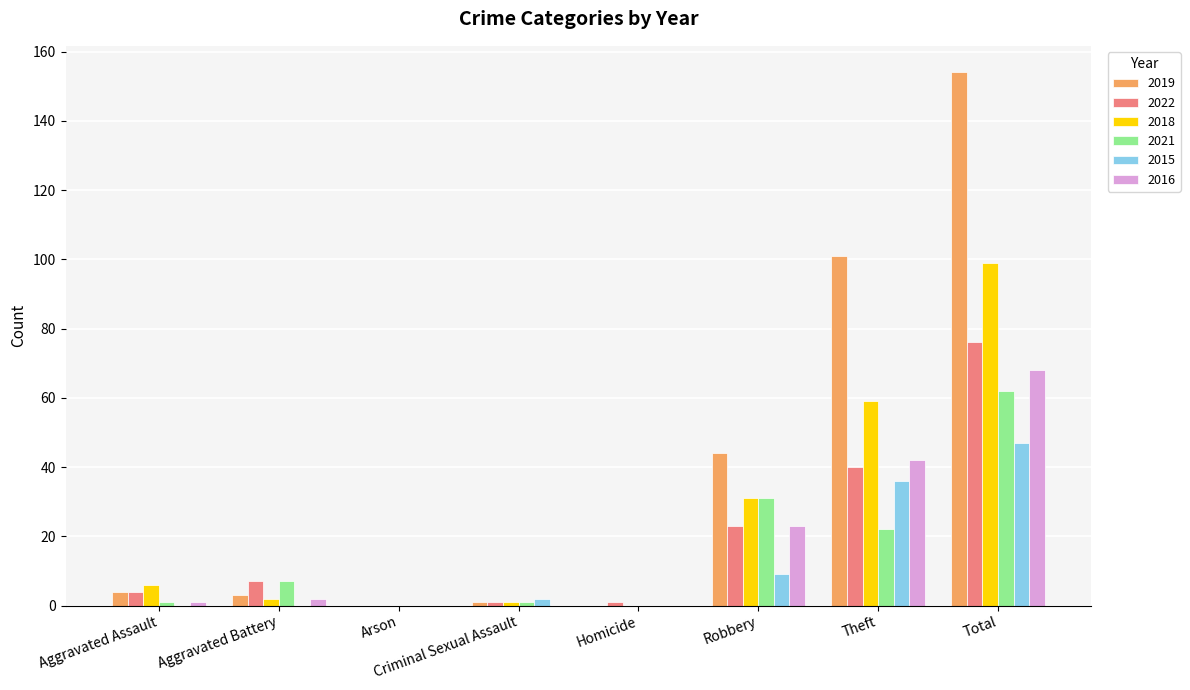

The 2019 series shows 154 at Total. True or false?

True